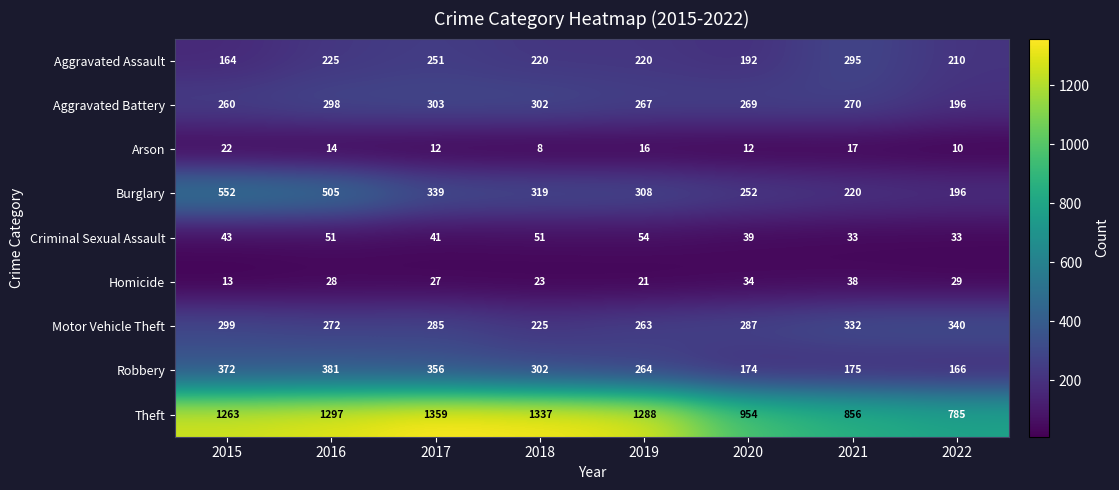

What is the difference between the maximum and minimum values in the Motor Vehicle Theft series?

115